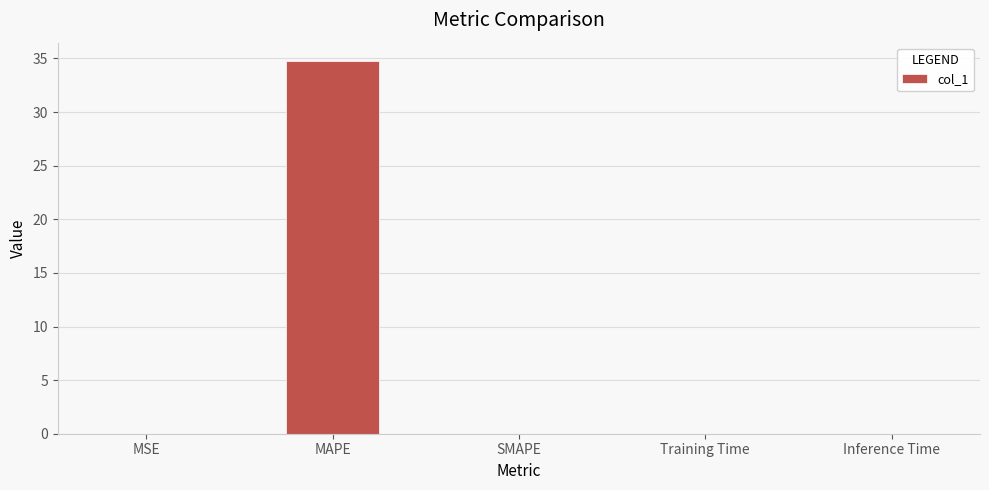

What is the maximum value shown in the chart?

34.7